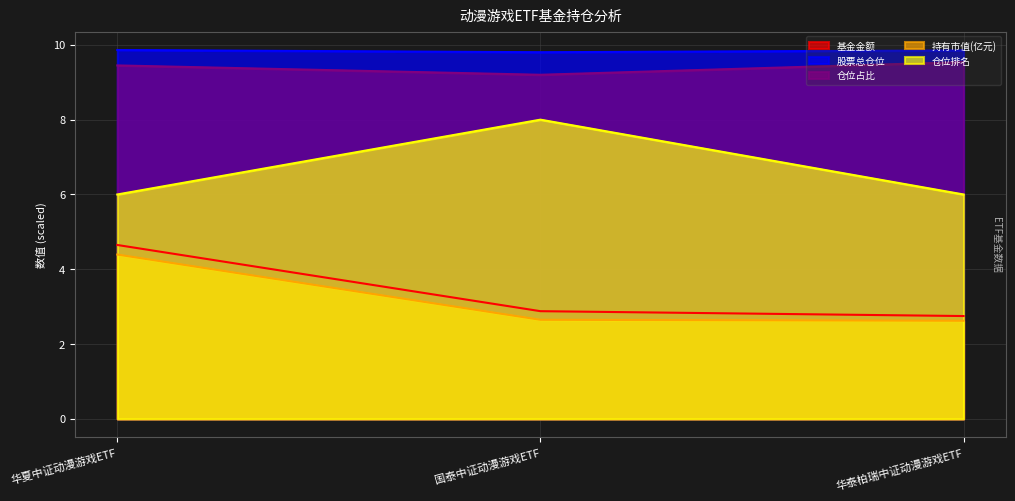

Reading left to right, what are all the values shown in this chart?

基金金额: 4.7	2.9	2.8
股票总仓位: 9.9	9.8	9.9
仓位占比: 9.4	9.2	9.5
持有市值(亿元): 4.4	2.7	2.6
仓位排名: 6.0	8.0	6.0